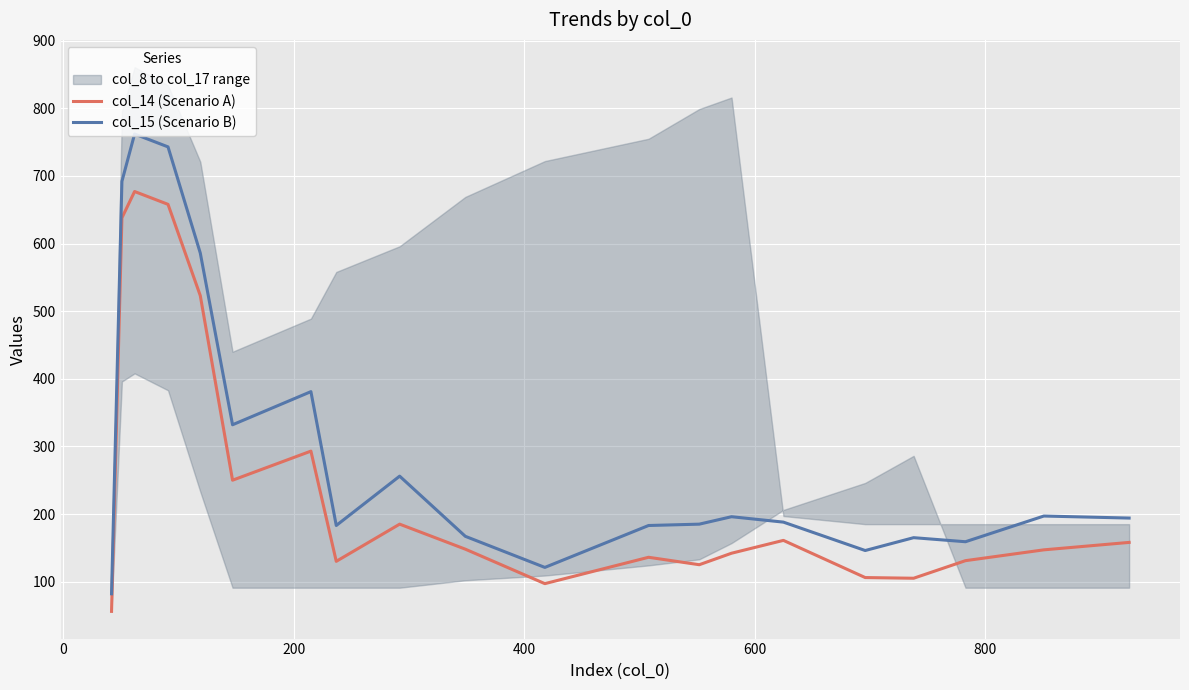

What is the minimum value for col_15 (Scenario B)?

82